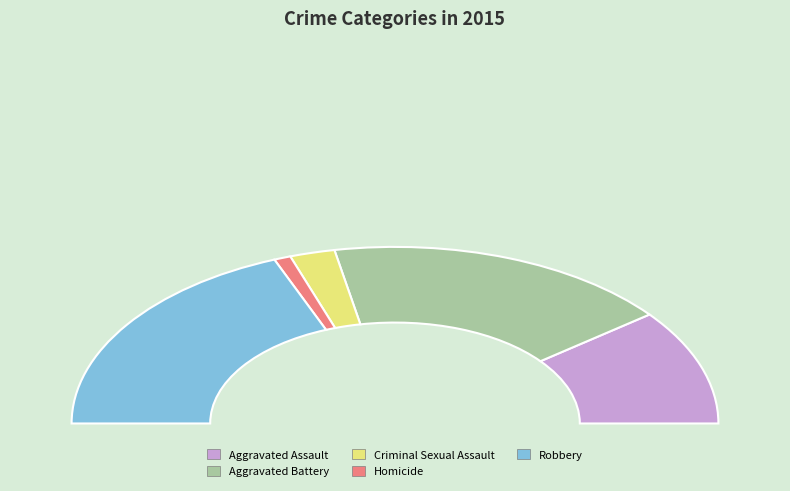

To the nearest percent, what is the difference between the largest and smallest slice percentages?

36%